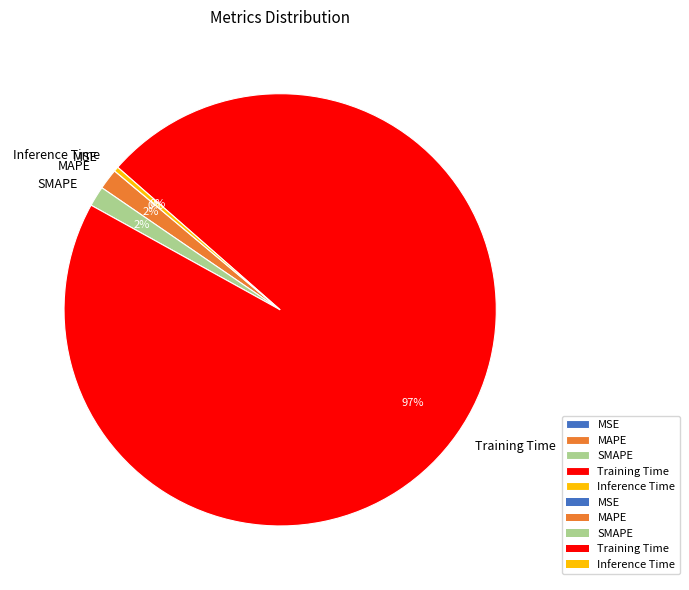

To the nearest percent, what is the average slice percentage?

20%